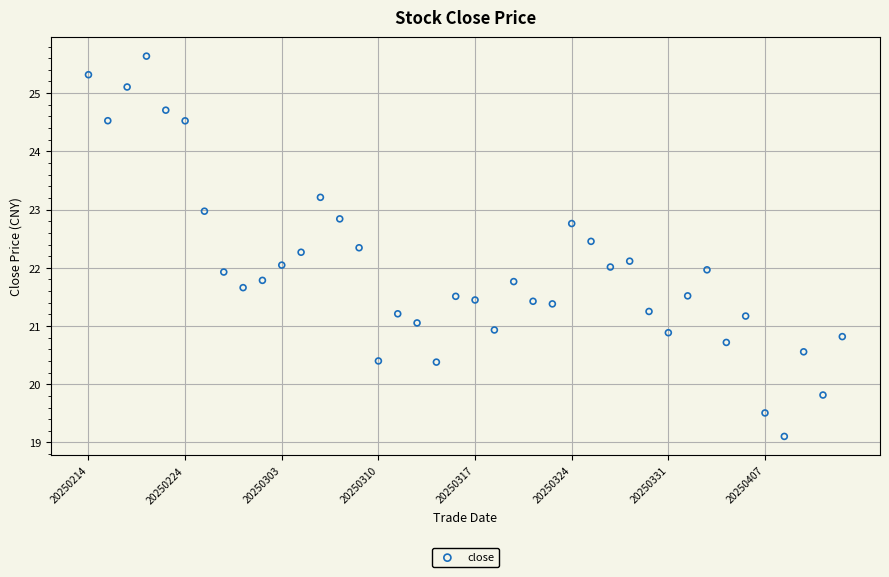

What is the range of Y values (max minus min)?

6.5